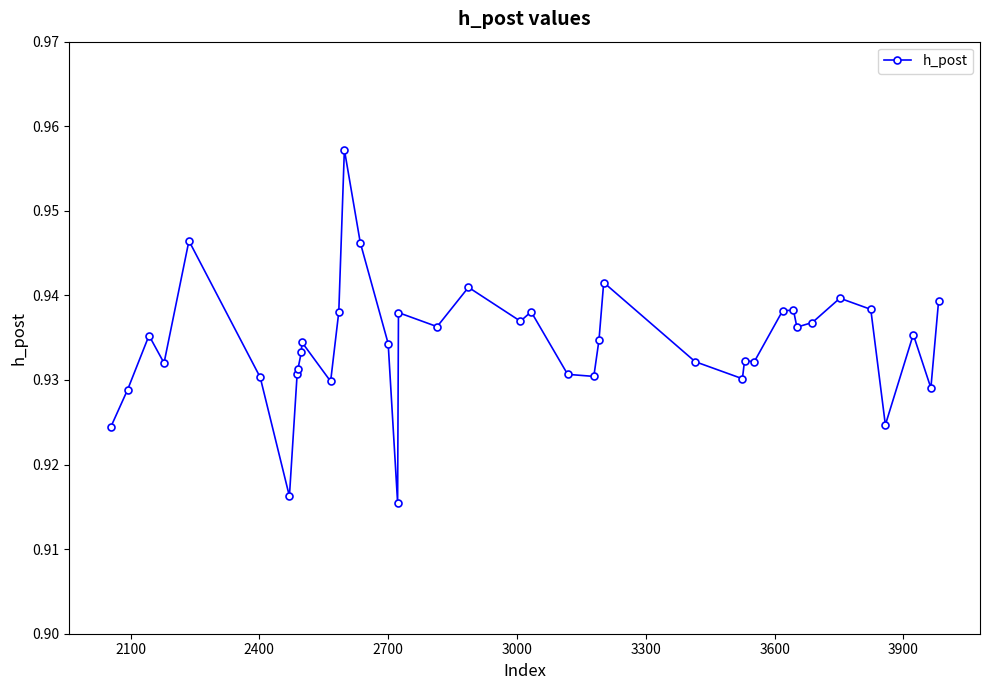

How many values are between 0 and 1?

40